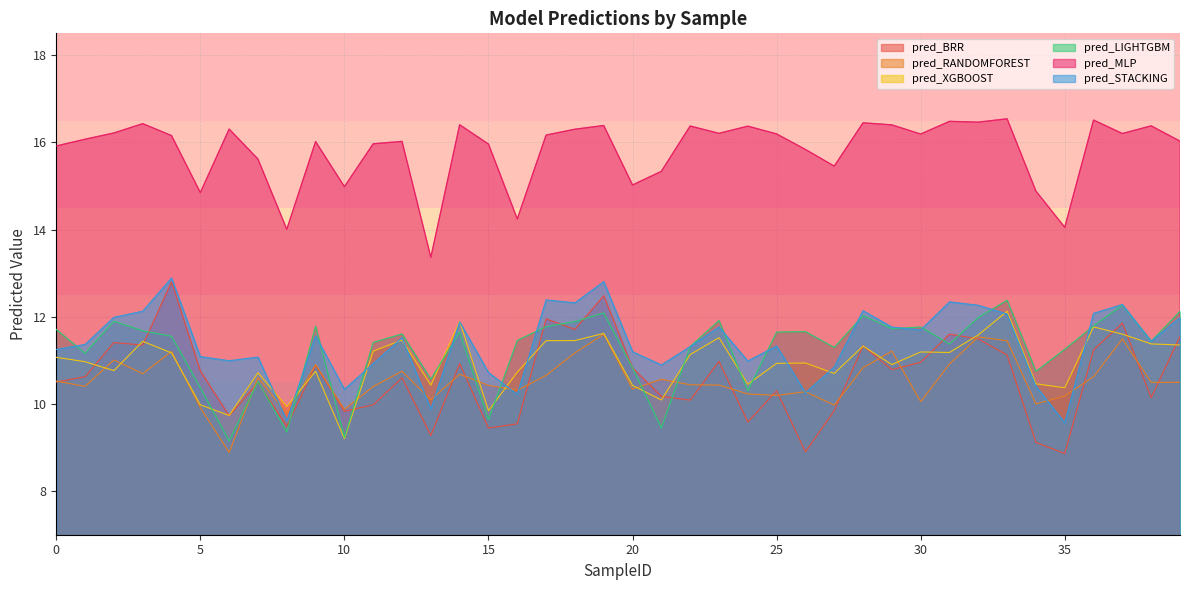

How many series are shown in this chart?

6